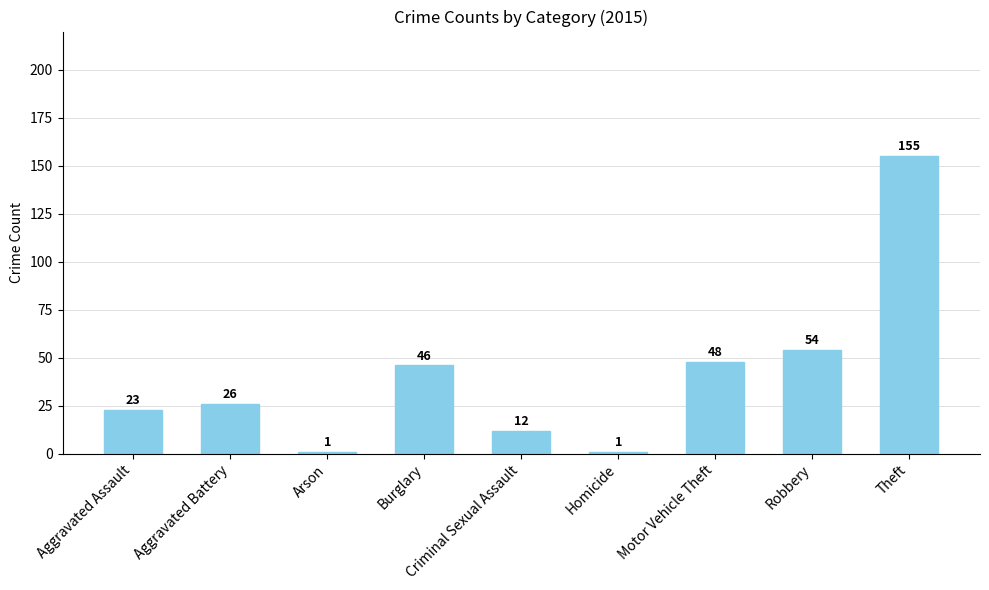

What is the difference between the maximum and second lowest values?

154